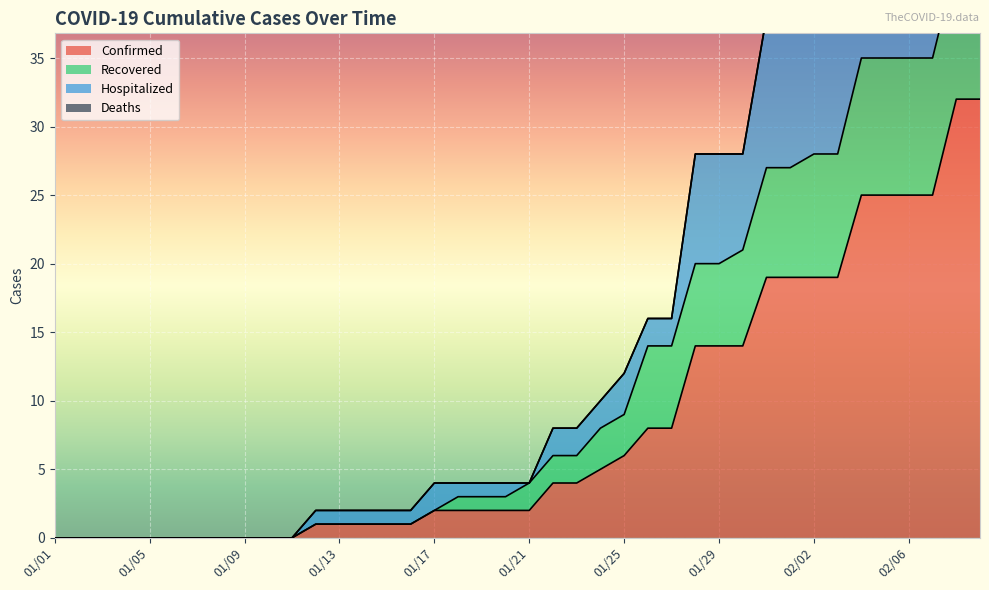

What is the label of the 11th point from the left?

01/11